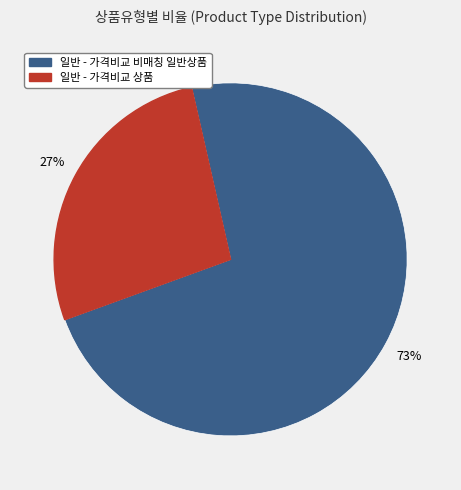

What percentage is the 일반 - 가격비교 상품 slice, to the nearest percent?

27%